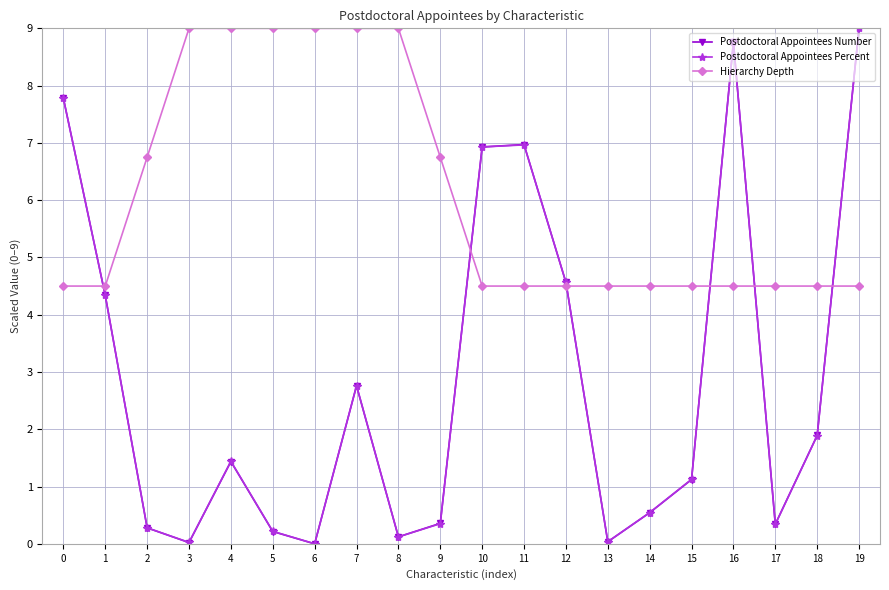

Count the number of categories in the chart.

20